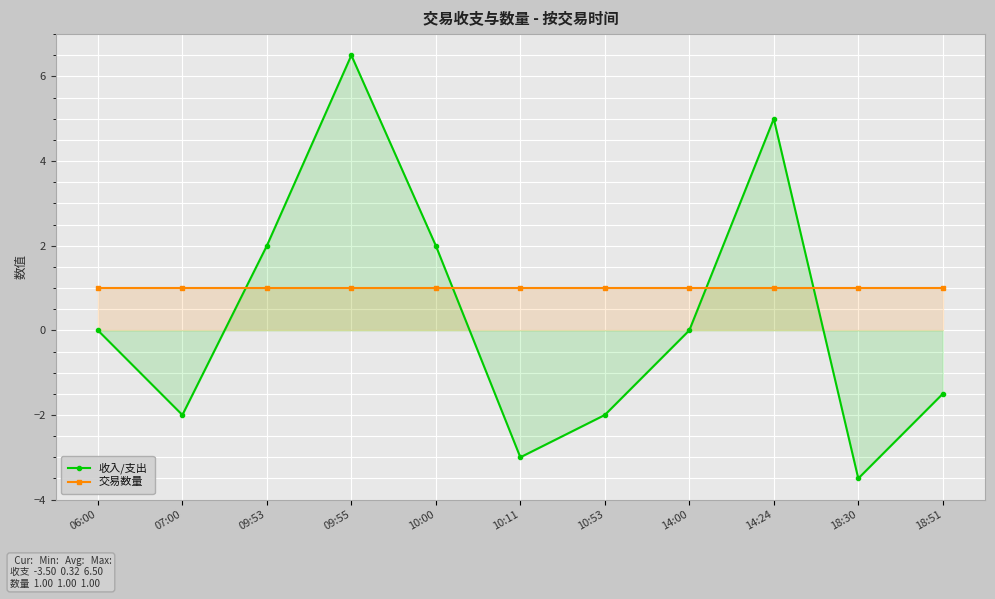

Reading right to left, what are all the values shown in this chart?

收入/支出: -1.5	-3.5	5.0	0.0	-2.0	-3.0	2.0	6.5	2.0	-2.0	0.0
交易数量: 1.0	1.0	1.0	1.0	1.0	1.0	1.0	1.0	1.0	1.0	1.0